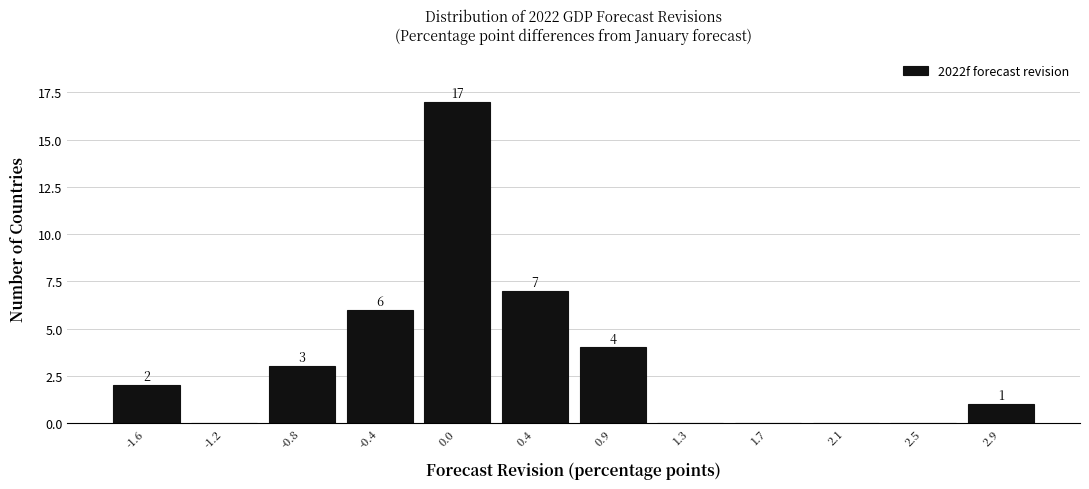

Which range on the x-axis has the tallest bar?

-0.15 to 0.25